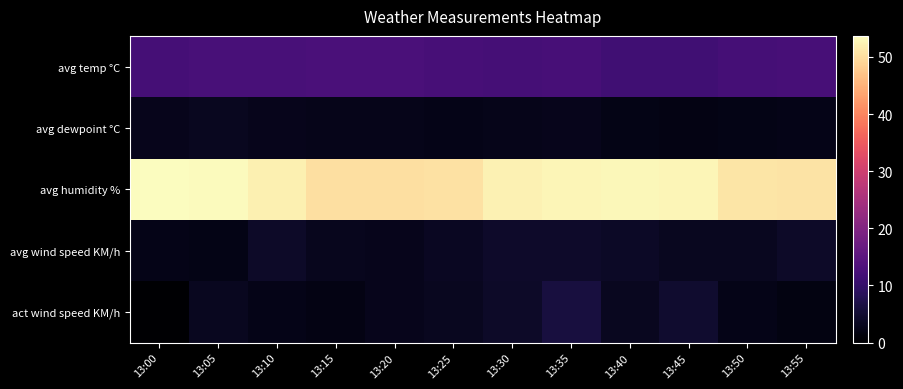

At which category does the chart reach its minimum across all series?

13:00